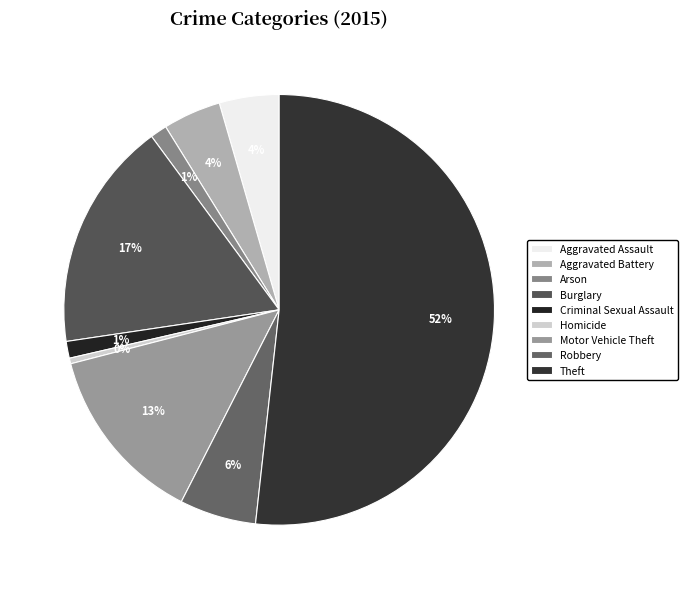

To the nearest percent, what is the difference between the Robbery and Motor Vehicle Theft slice percentages?

8%